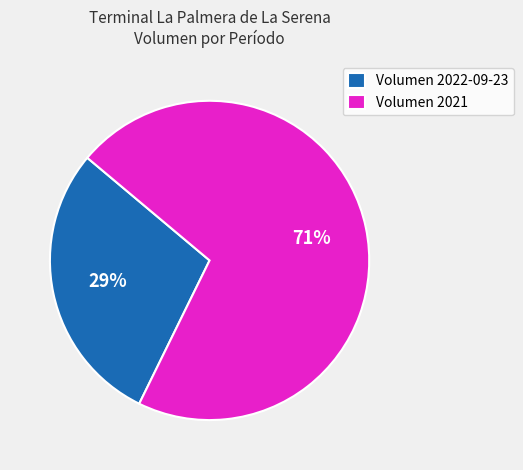

What is the largest slice in the pie chart?

Volumen 2021